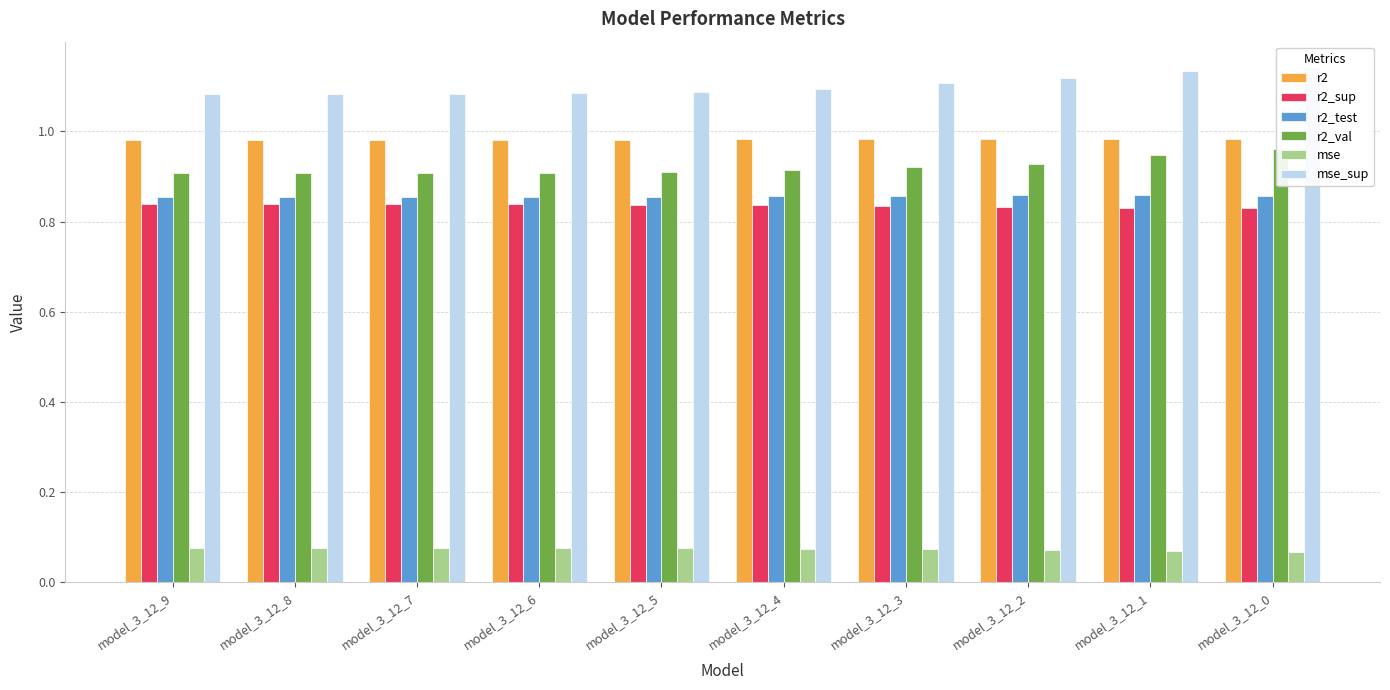

Reading right to left, extract all data points from this chart.

r2: 1.0	1.0	1.0	1.0	1.0	1.0	1.0	1.0	1.0	1.0
r2_sup: 0.8	0.8	0.8	0.8	0.8	0.8	0.8	0.8	0.8	0.8
r2_test: 0.9	0.9	0.9	0.9	0.9	0.9	0.9	0.9	0.9	0.9
r2_val: 1.0	0.9	0.9	0.9	0.9	0.9	0.9	0.9	0.9	0.9
mse: 0.1	0.1	0.1	0.1	0.1	0.1	0.1	0.1	0.1	0.1
mse_sup: 1.1	1.1	1.1	1.1	1.1	1.1	1.1	1.1	1.1	1.1